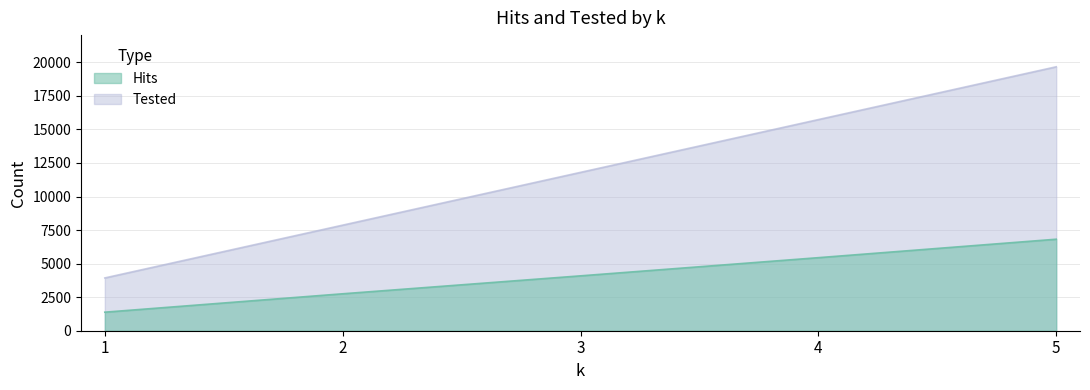

Reading left to right, transcribe all the data shown in this chart.

Hits: 1=1382	2=2752	3=4089	4=5443	5=6818
Tested: 1=3933	2=7866	3=11799	4=15732	5=19665